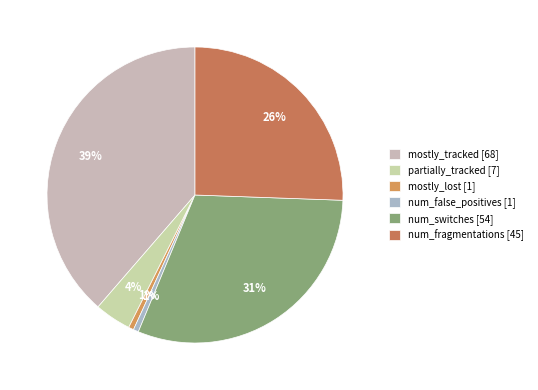

How many segments does this pie chart have?

6